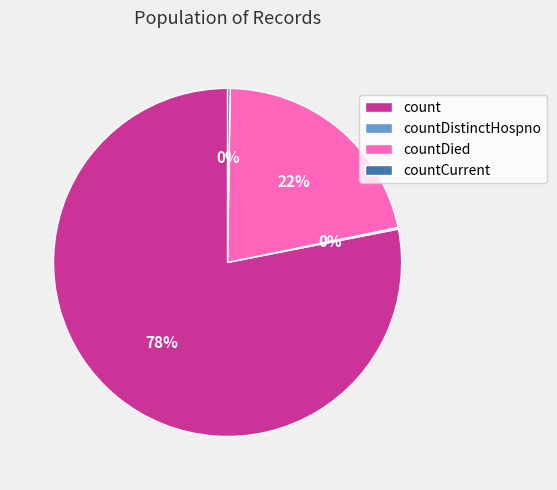

Is it true that countDied is 32% of the pie?

False